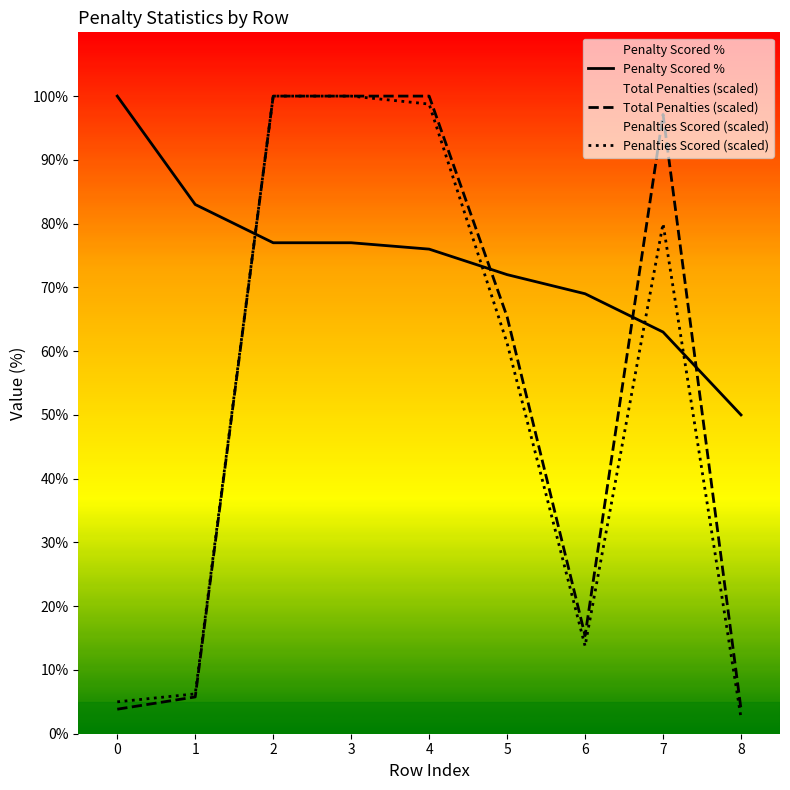

How many intersections are there between Penalties Scored (scaled) and Penalty Scored %?

4